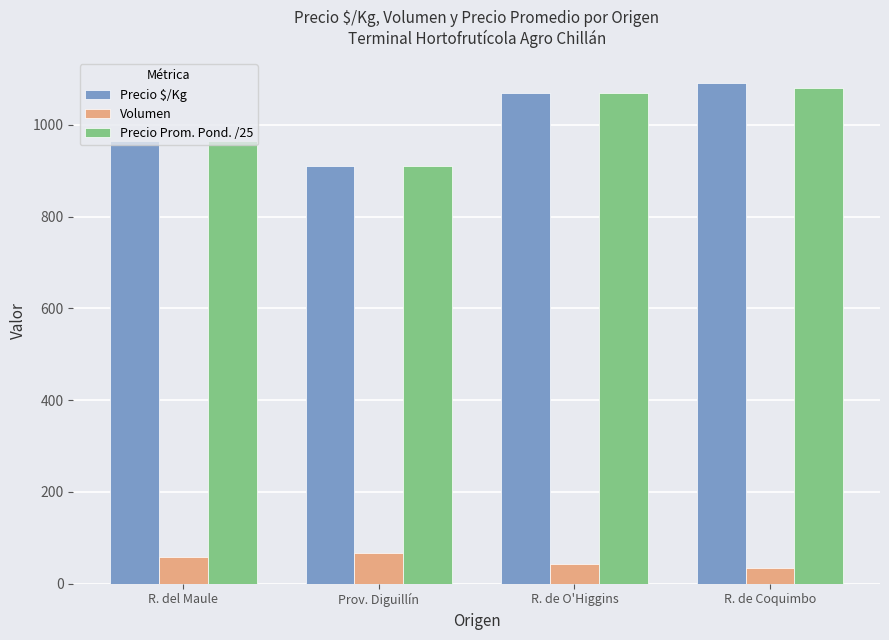

What is the minimum value shown in the chart?

34.0